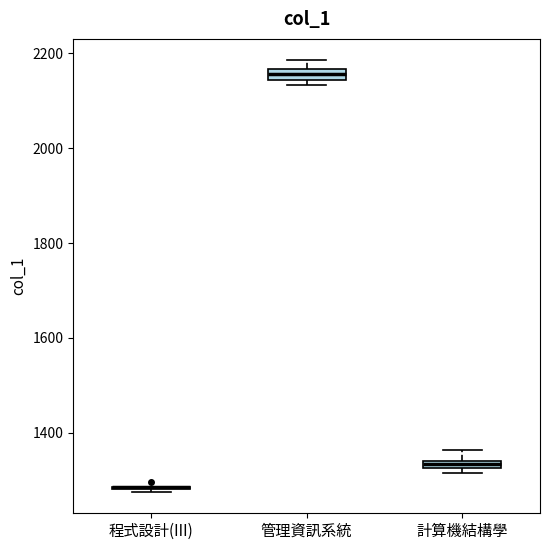

Where is the lower edge of the box for 管理資訊系統 on the y-axis? The values are not printed on the chart, so give them approximately, as read against the axis.

2140